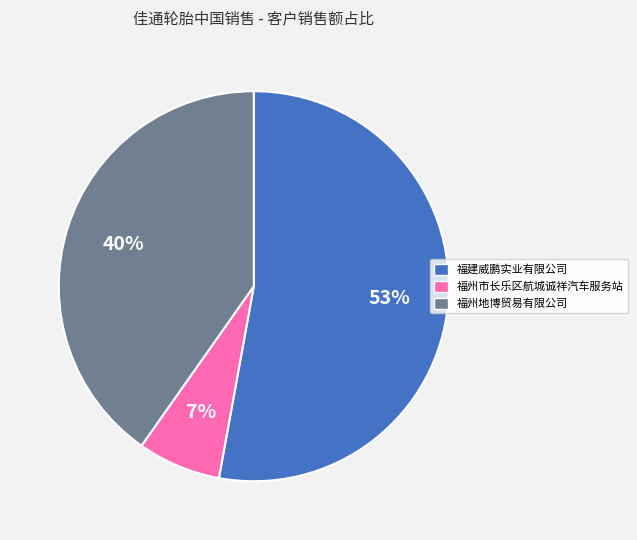

To the nearest percent, what is the difference between the largest and smallest slice percentages?

46%